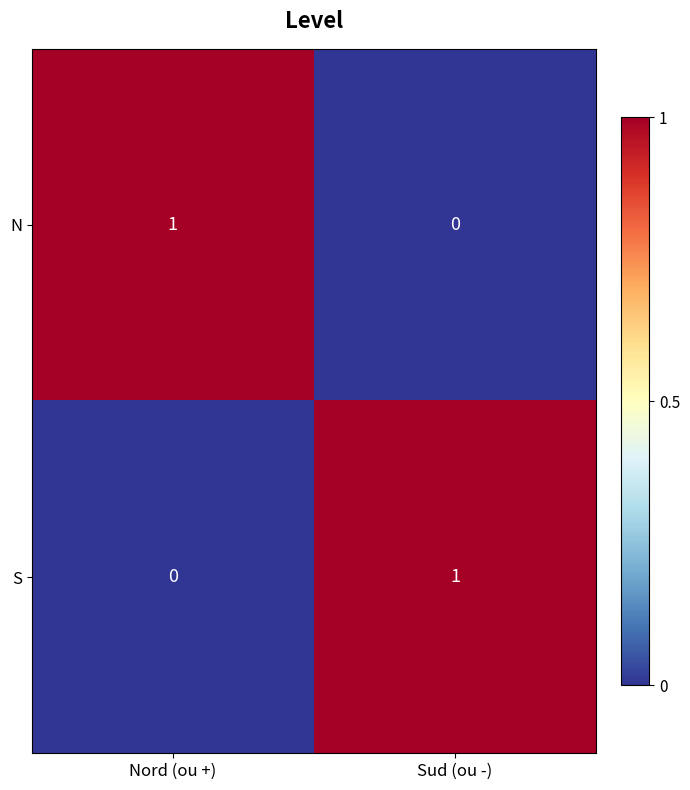

At which label is N closest to 0?

Sud (ou -)